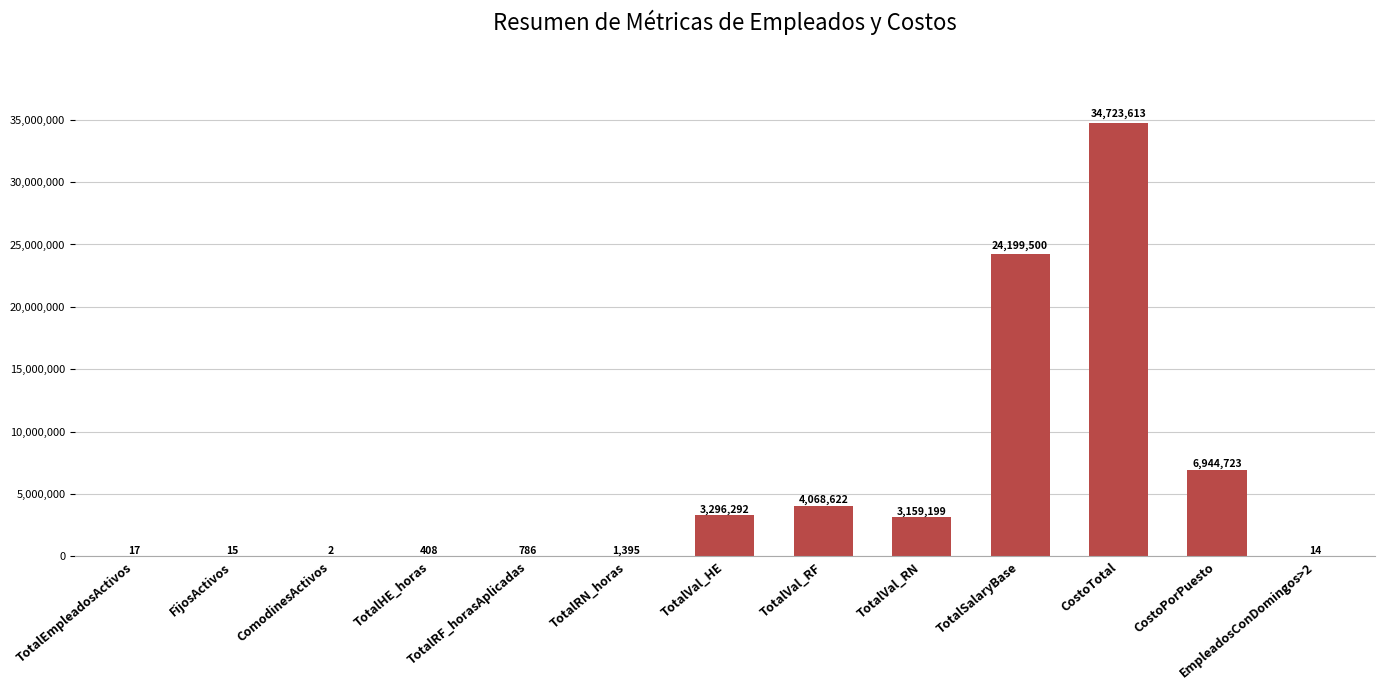

What is the sum of all values?

76394586.1